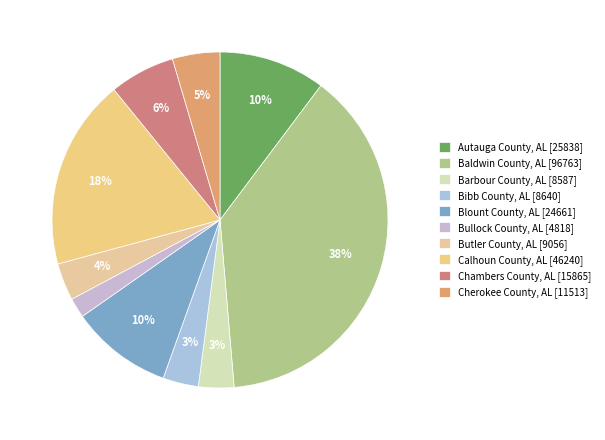

What is the largest slice in the pie chart?

Baldwin County, AL [96763]